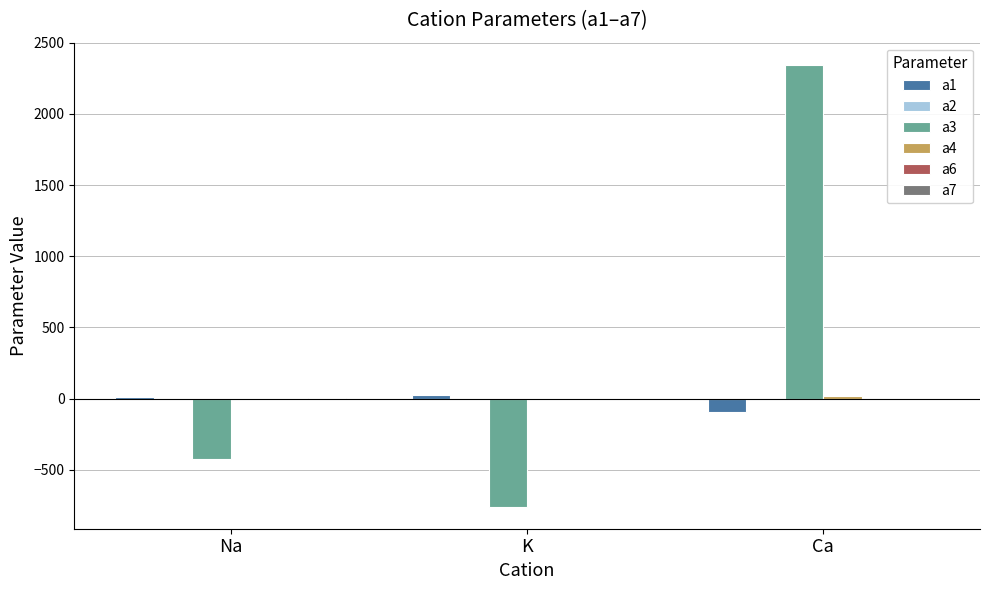

Are the bars horizontal?

No